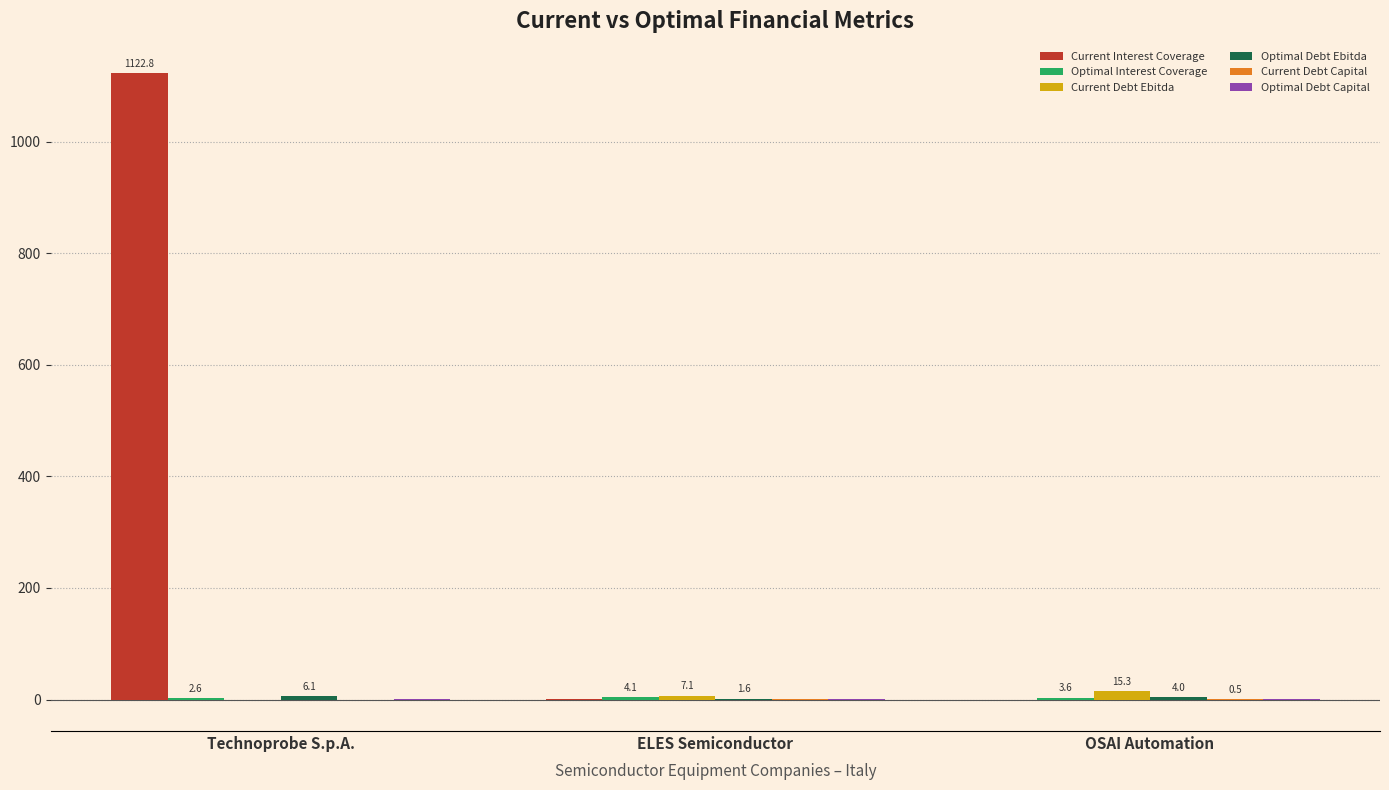

Which series changed the most between Technoprobe S.p.A. and OSAI Automation?

Current Interest Coverage